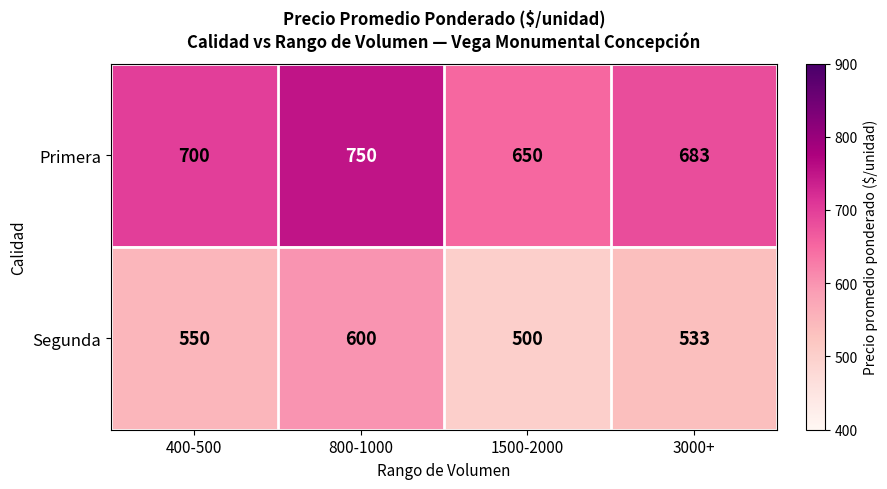

Reading right to left, what are all the values shown in this chart?

Primera: 3000+=683	1500-2000=650	800-1000=750	400-500=700
Segunda: 3000+=533	1500-2000=500	800-1000=600	400-500=550